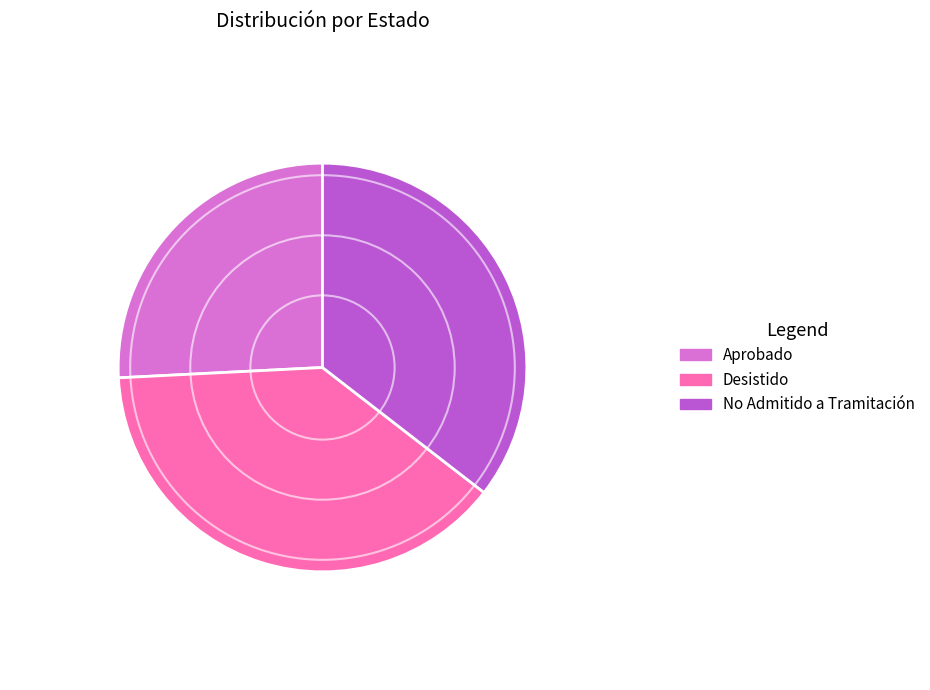

The Aprobado slice represents 26% of the pie. True or false?

True